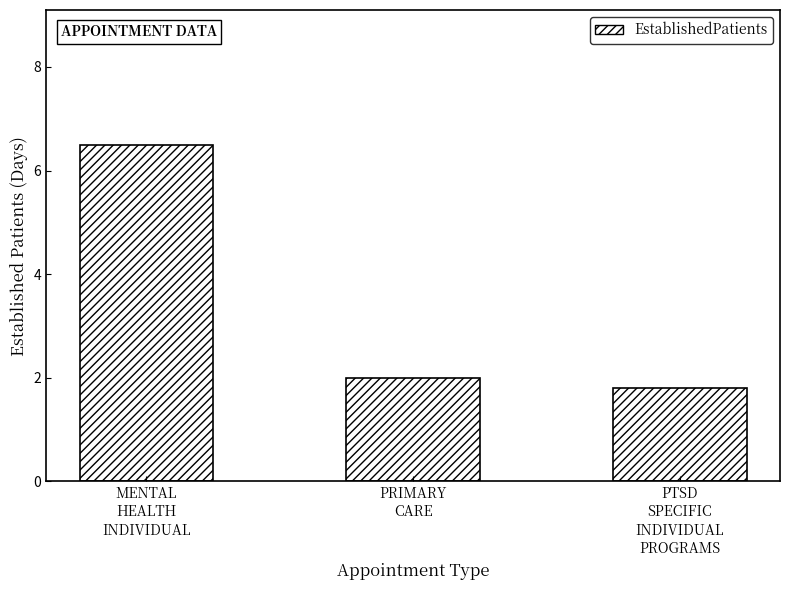

The chart shows a value of 4.4 at MENTAL
HEALTH
INDIVIDUAL. True or false?

False